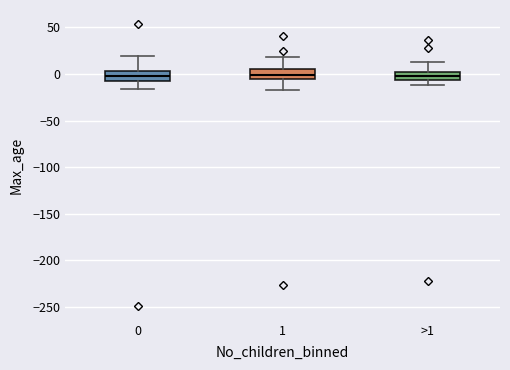

Where does the upper whisker of the box for 1 end on the y-axis? The values are not printed on the chart, so give them approximately, as read against the axis.

20